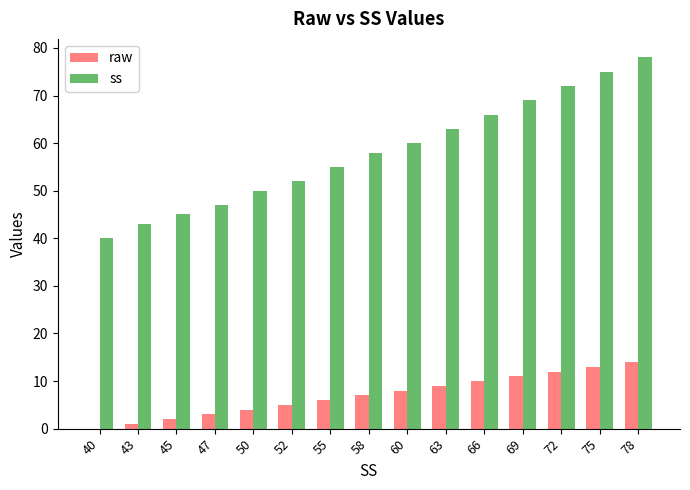

Reading right to left, transcribe all the data shown in this chart.

raw: 14	13	12	11	10	9	8	7	6	5	4	3	2	1	0
ss: 78	75	72	69	66	63	60	58	55	52	50	47	45	43	40